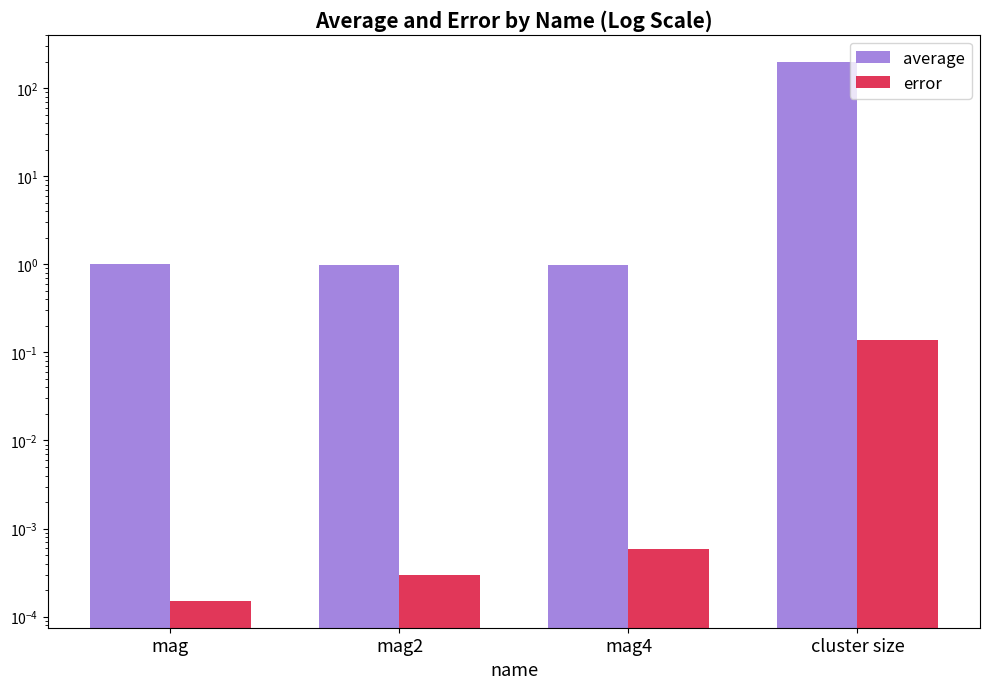

Does the chart contain any negative values?

No